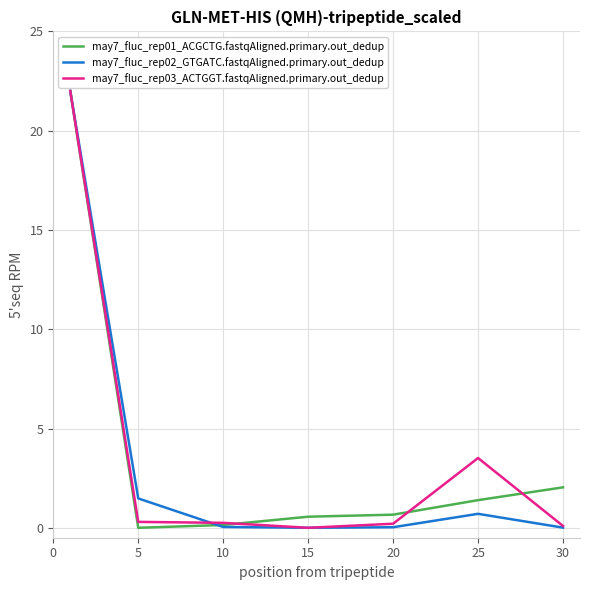

What are all the series names shown in the legend?

may7_fluc_rep01_ACGCTG.fastqAligned.primary.out_dedup, may7_fluc_rep02_GTGATC.fastqAligned.primary.out_dedup, may7_fluc_rep03_ACTGGT.fastqAligned.primary.out_dedup